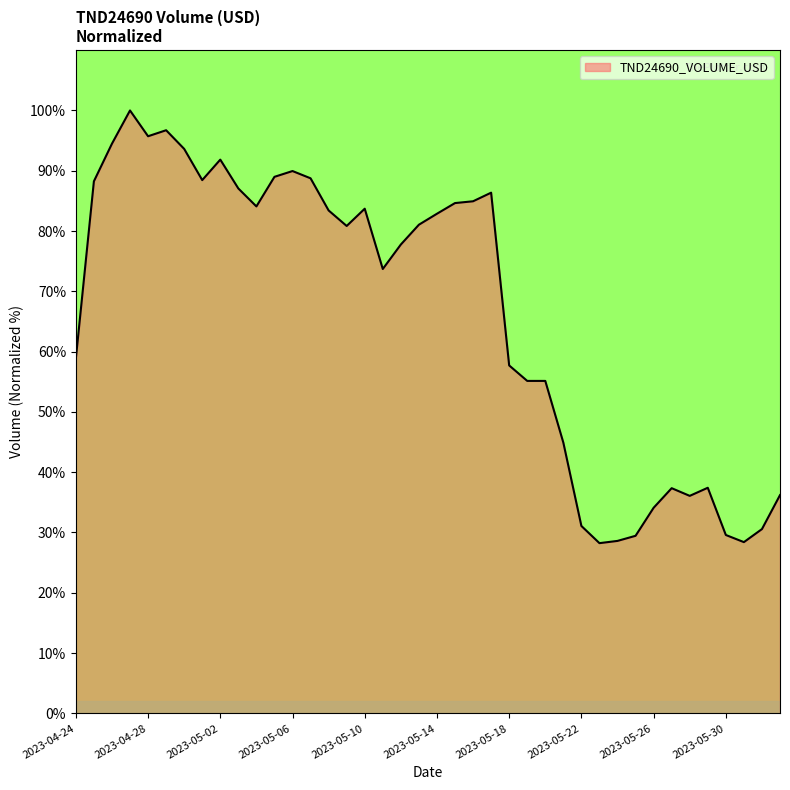

What is the difference between the maximum and minimum values?

71.8